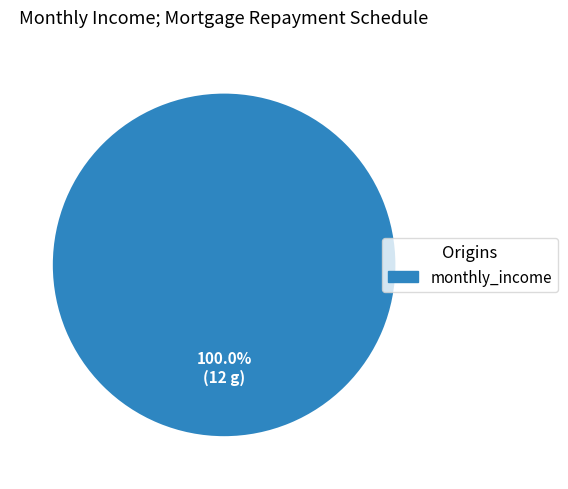

Is there any slice that represents more than half of the pie?

Yes